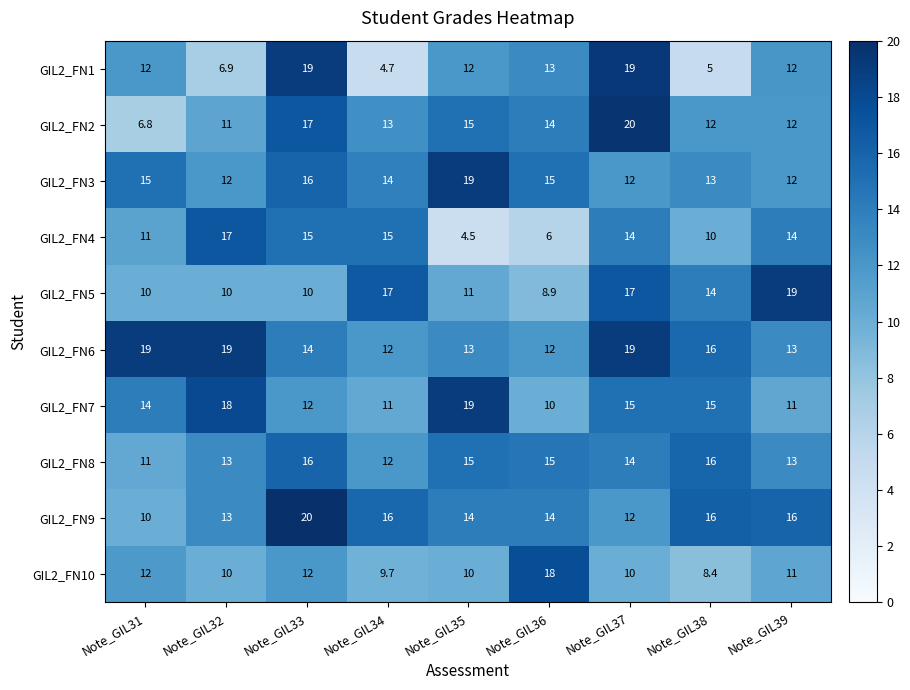

True or false: GIL2_FN3 has a value of 12.0 at Note_GIL37.

True